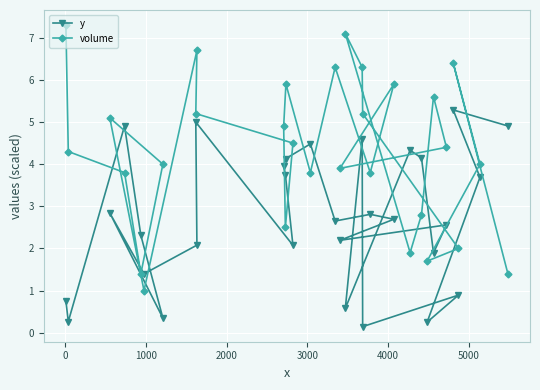

What is the minimum value shown in the chart?

0.1